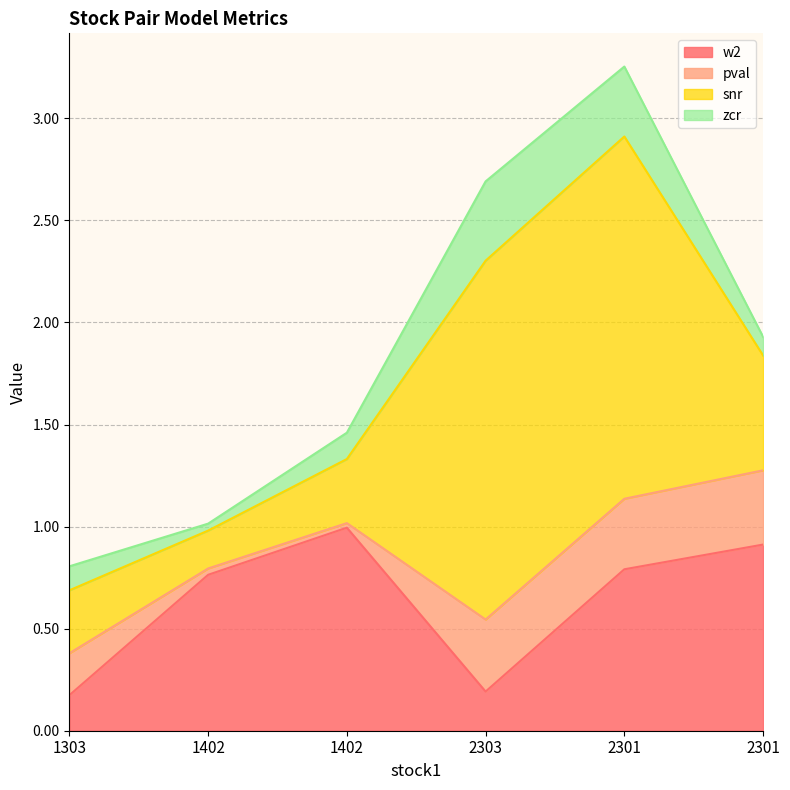

What is the difference between the maximum and second lowest values in the w2 series?

0.8